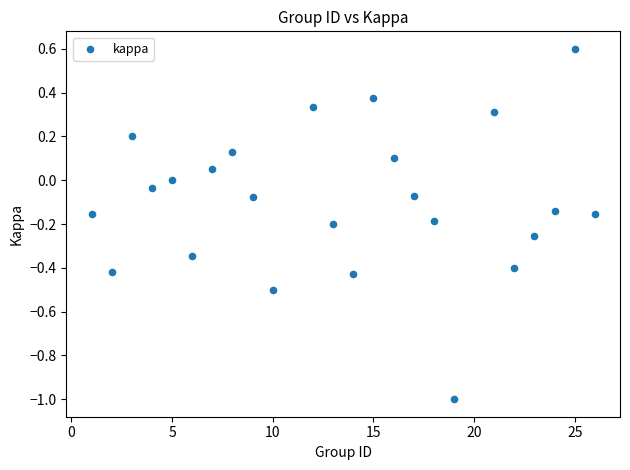

What is the range of Y values (max minus min)?

1.6